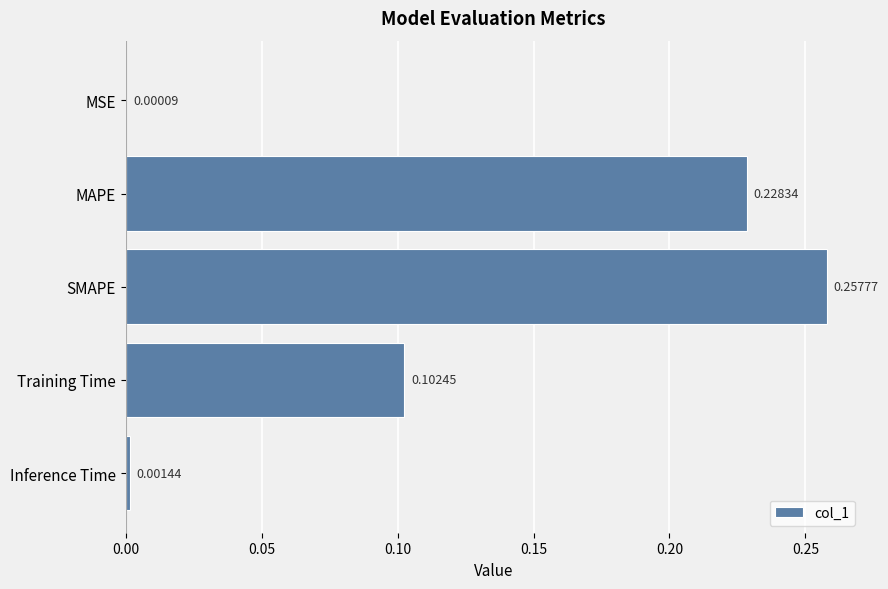

What is the sum of all values?

0.6